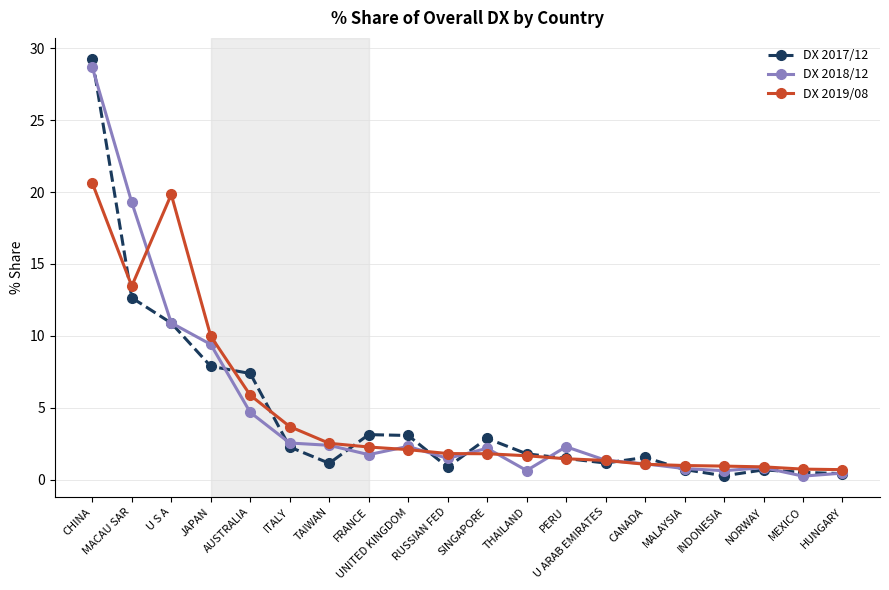

What is the label of the 2nd point from the left?

MACAU SAR